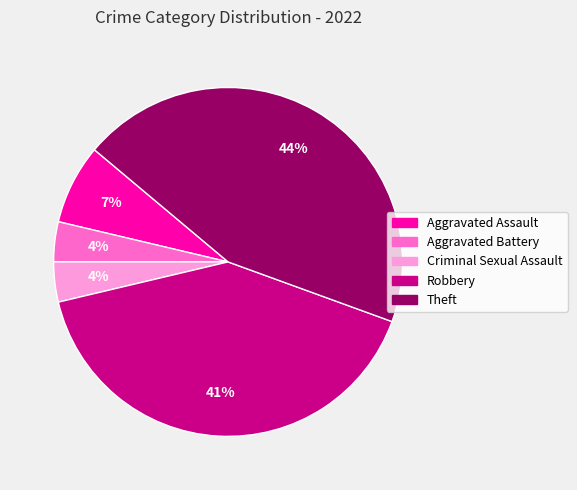

What is the ratio of the value at Aggravated Assault to the value at Robbery?

0.2